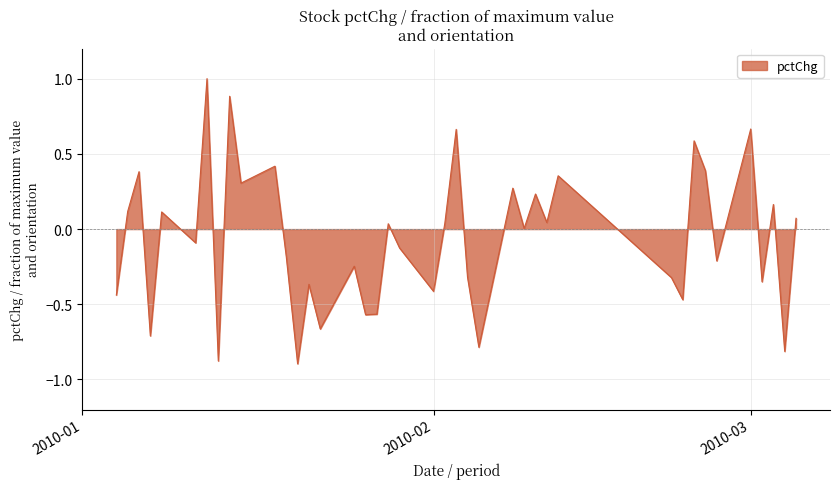

How many categories are shown in the chart?

40